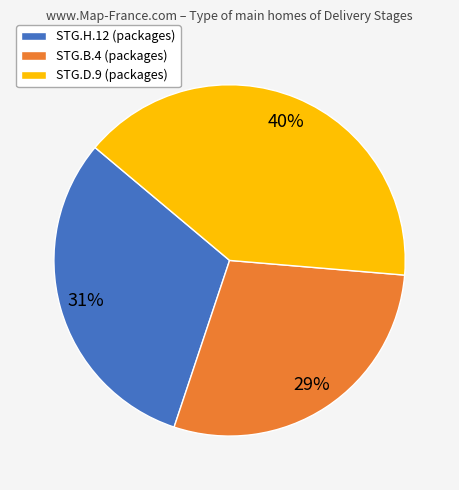

Which slice is the smallest?

STG.B.4